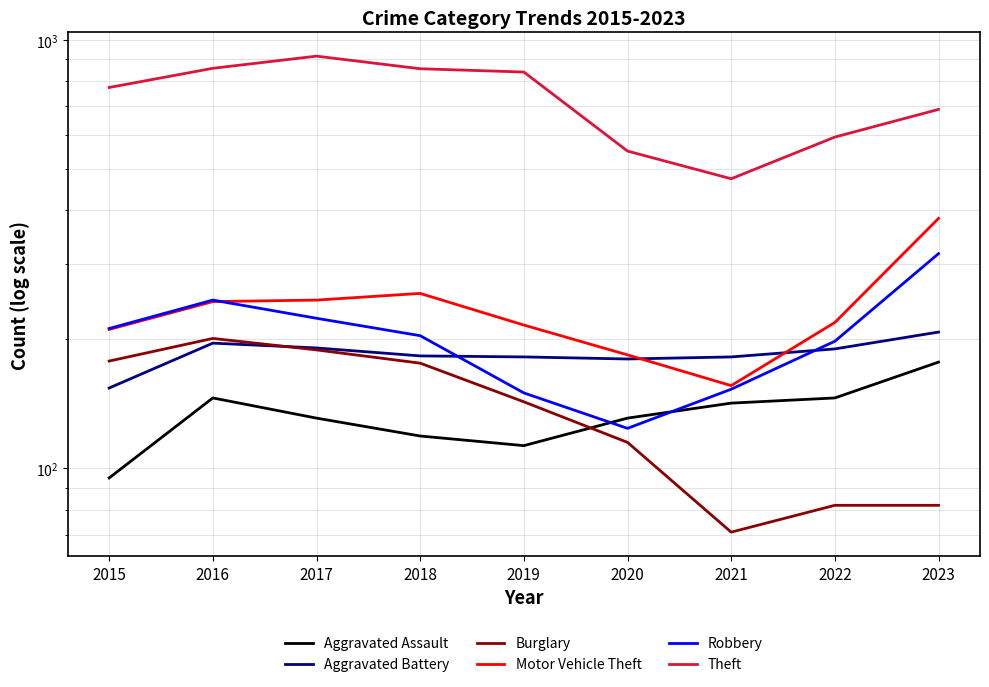

At 2022, list the series in order from smallest to largest.

Burglary, Aggravated Assault, Aggravated Battery, Robbery, Motor Vehicle Theft, Theft